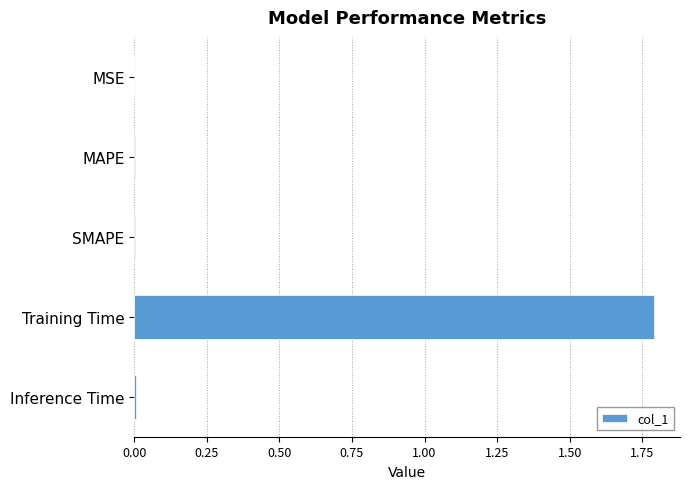

What is the sum of all values?

1.8